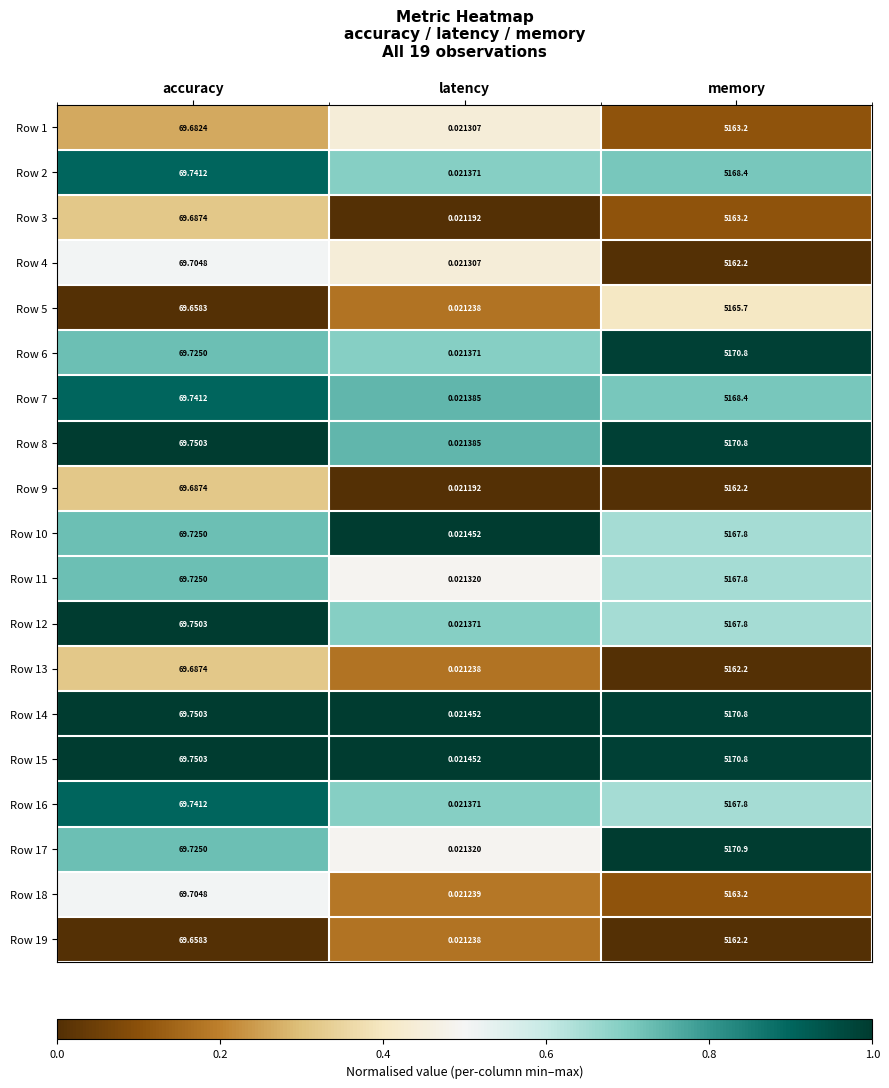

Is the value of Row 17 at accuracy greater than the value of Row 9 at memory?

No